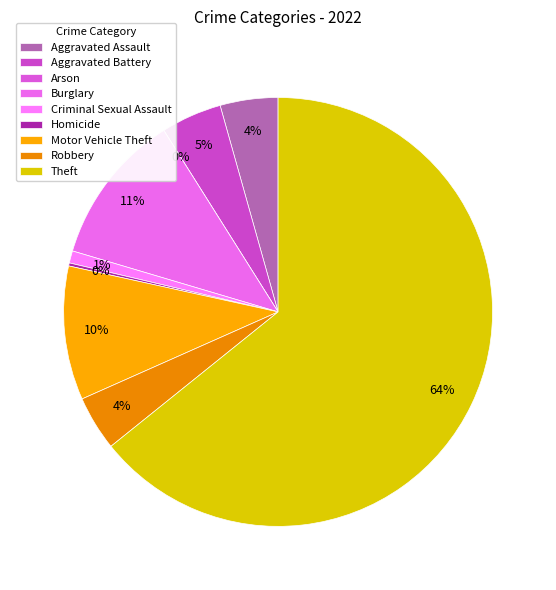

To the nearest percent, what is the combined percentage of Criminal Sexual Assault and Motor Vehicle Theft?

11%